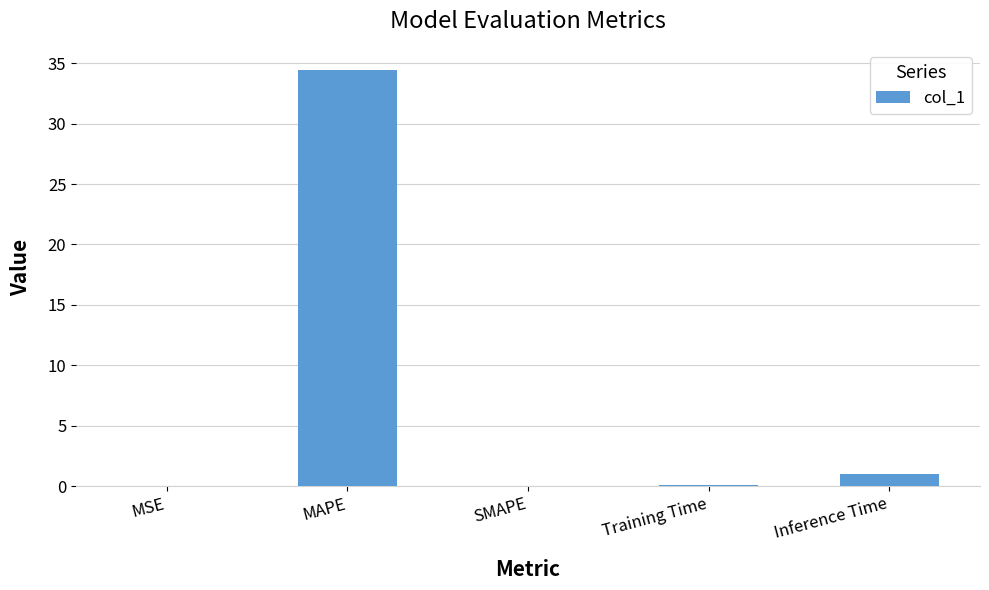

What is the change in value from SMAPE to Inference Time?

+1.0